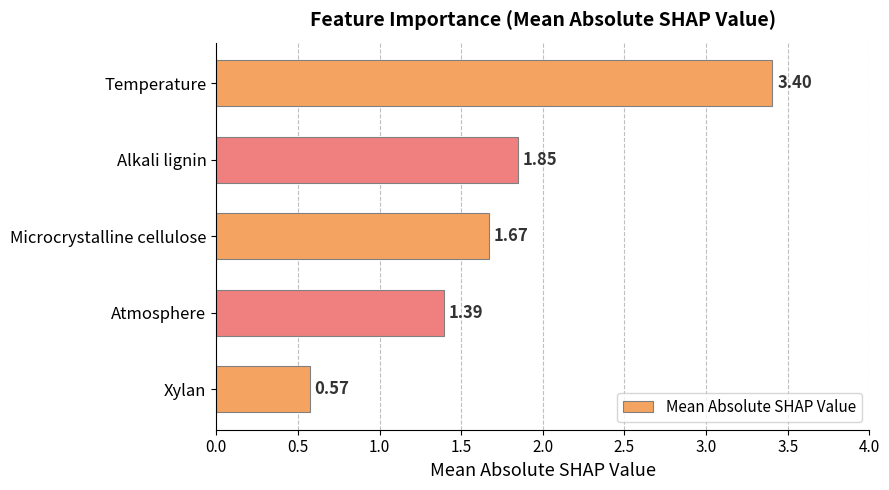

What is the label of the 4th bar from the bottom?

Alkali lignin